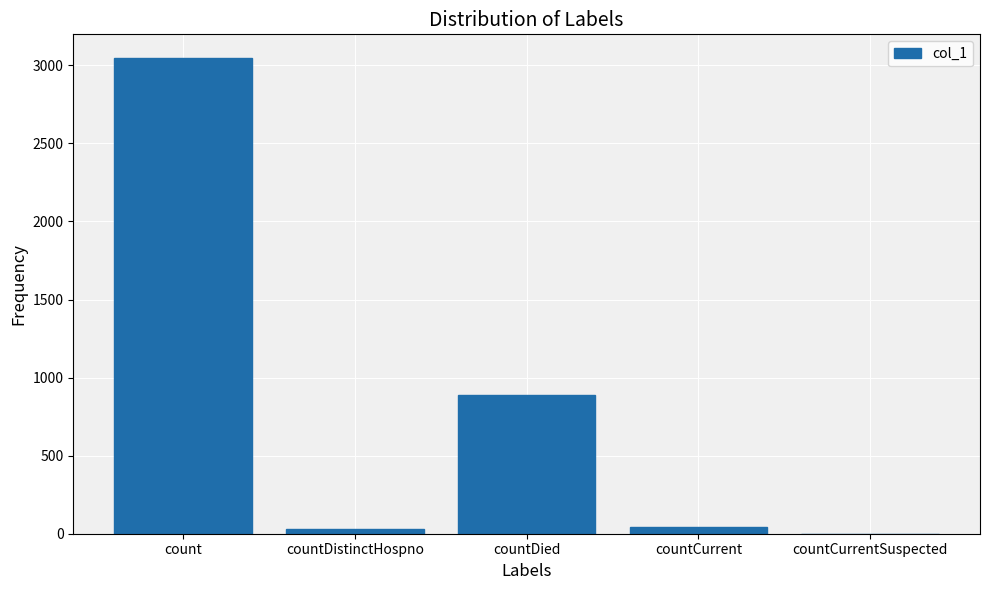

Is it true that the value at countDistinctHospno is 28?

True